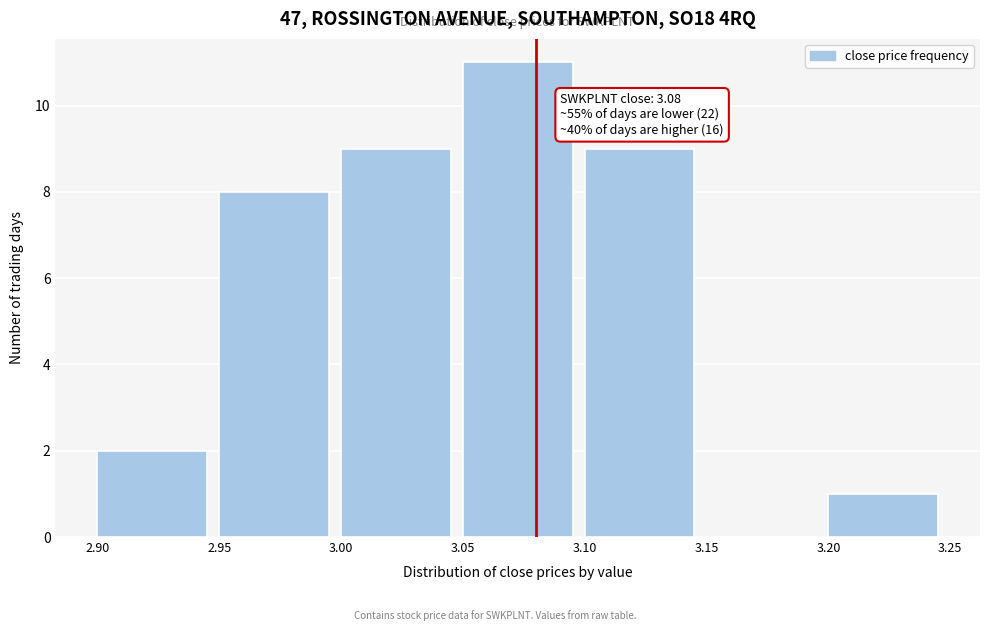

Which range on the x-axis has the tallest bar?

3.05 to 3.10